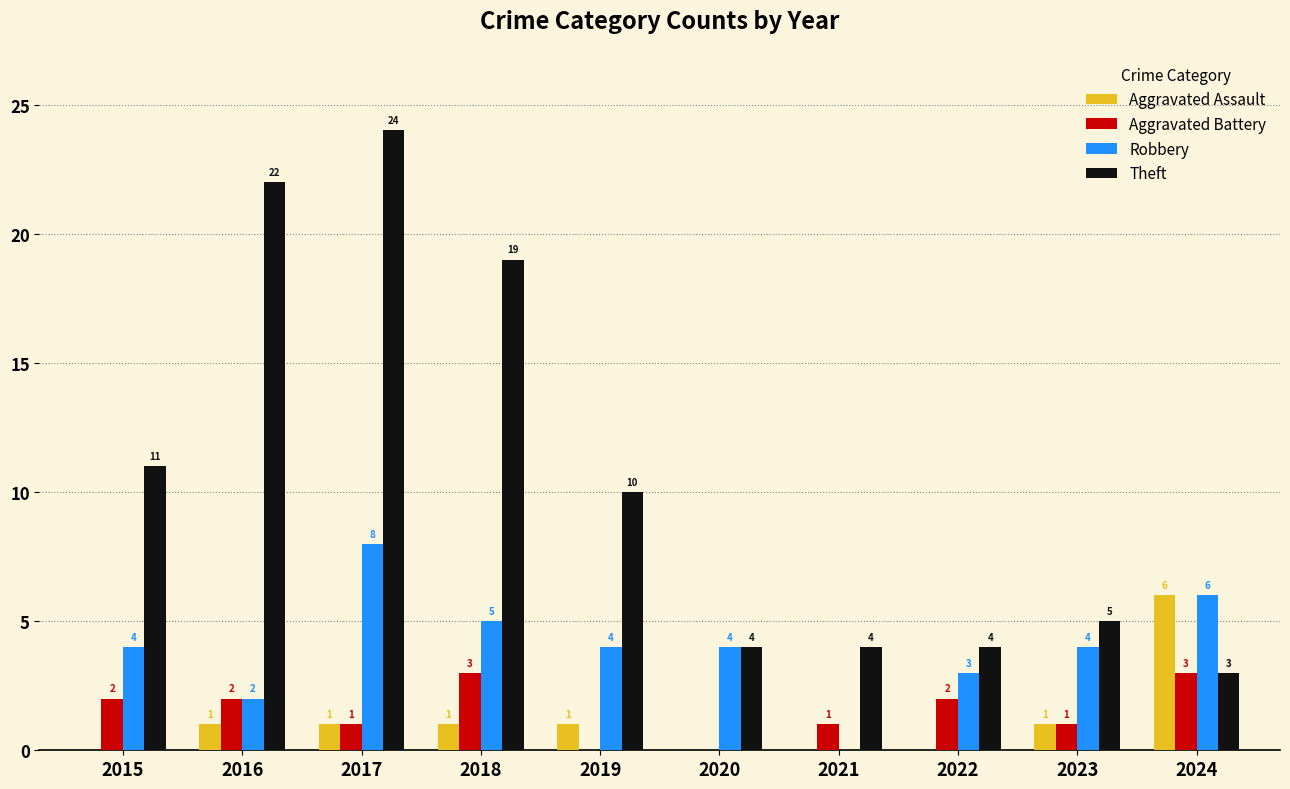

The value of Aggravated Assault at 2024 is 6. True or false?

True